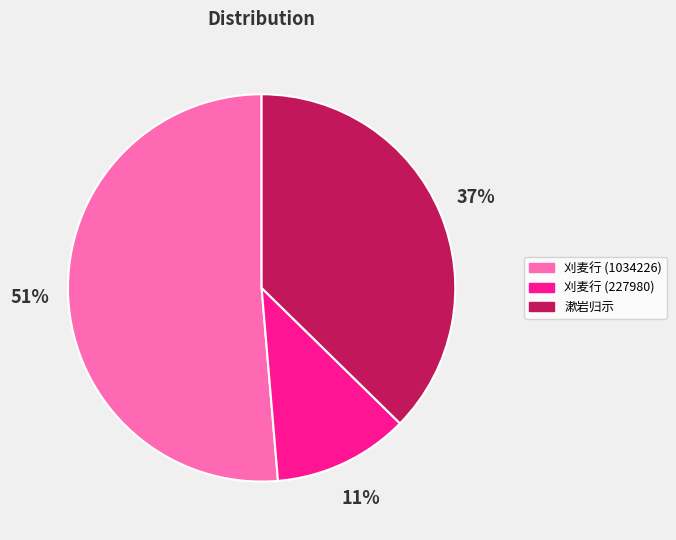

Which has a higher value, 刈麦行 (227980) or 漱岩归示?

漱岩归示